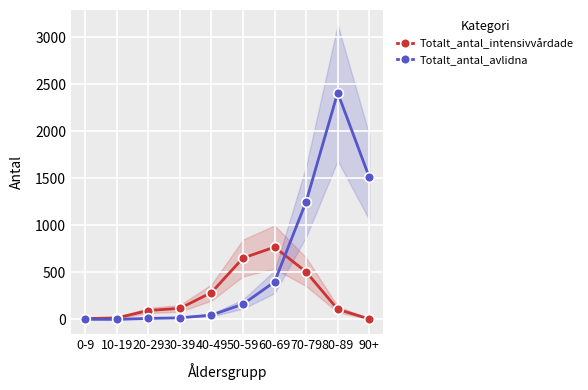

How many intersections are there between Totalt_antal_avlidna and Totalt_antal_intensivvårdade?

1